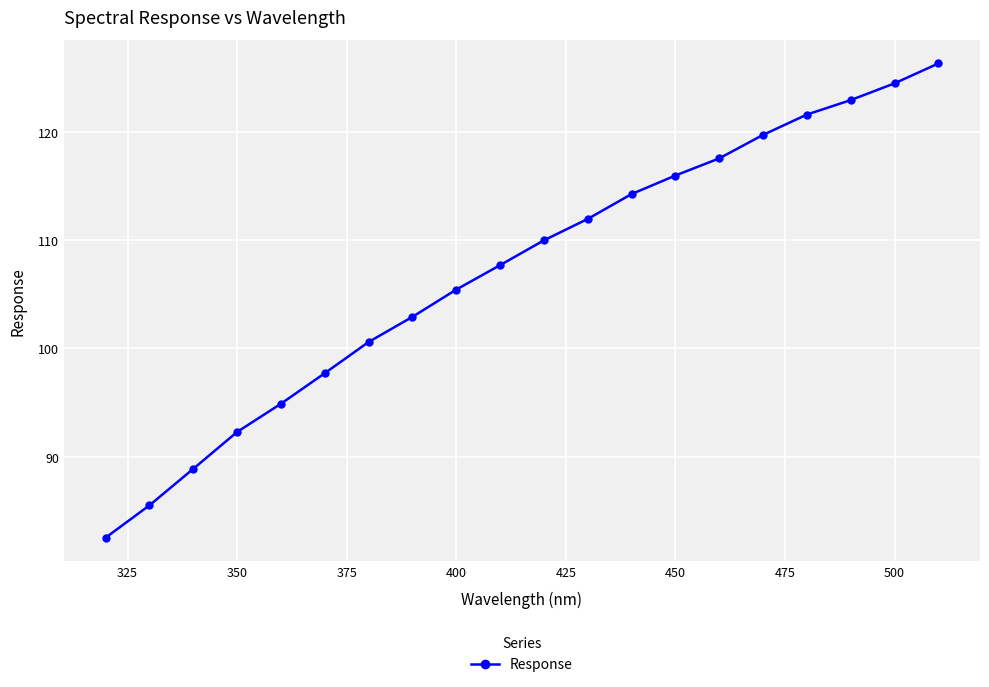

What is the minimum value shown in the chart?

82.5